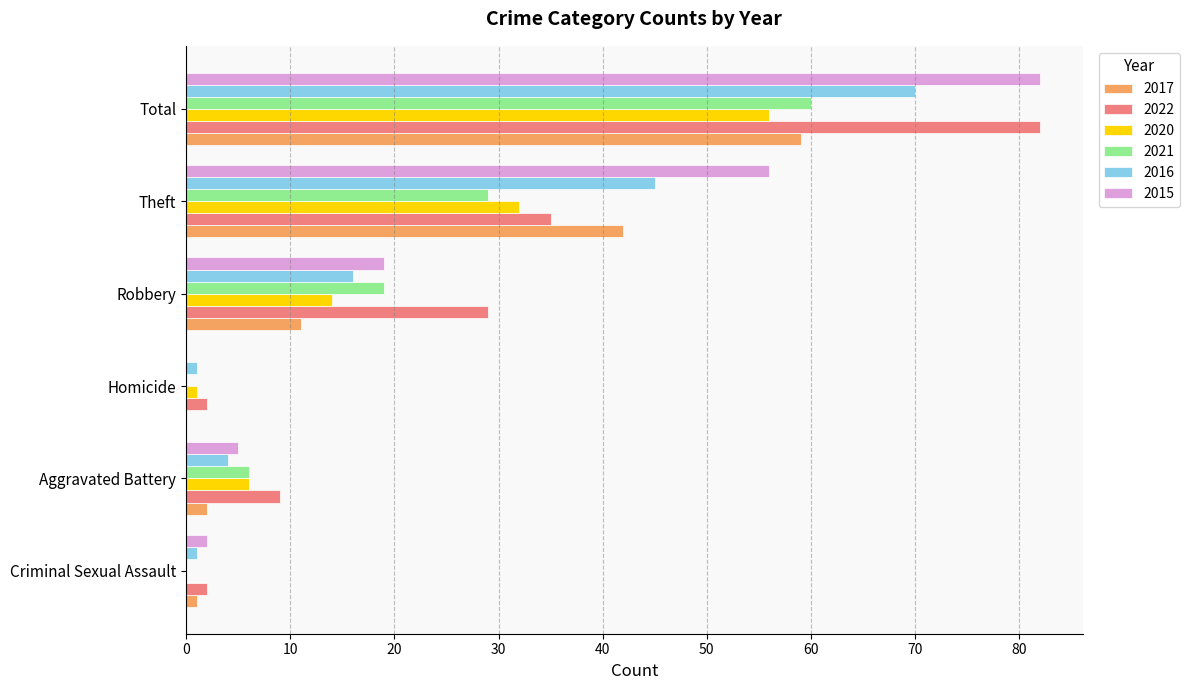

How many categories are shown in the chart?

6